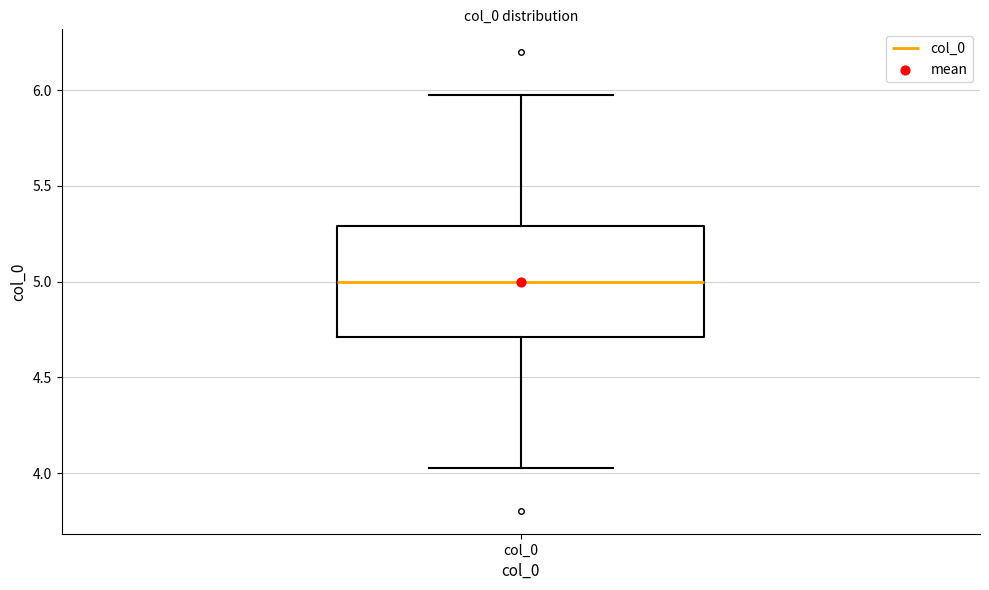

Where does the upper whisker of the box for col_0 end on the y-axis? The values are not printed on the chart, so give them approximately, as read against the axis.

5.95